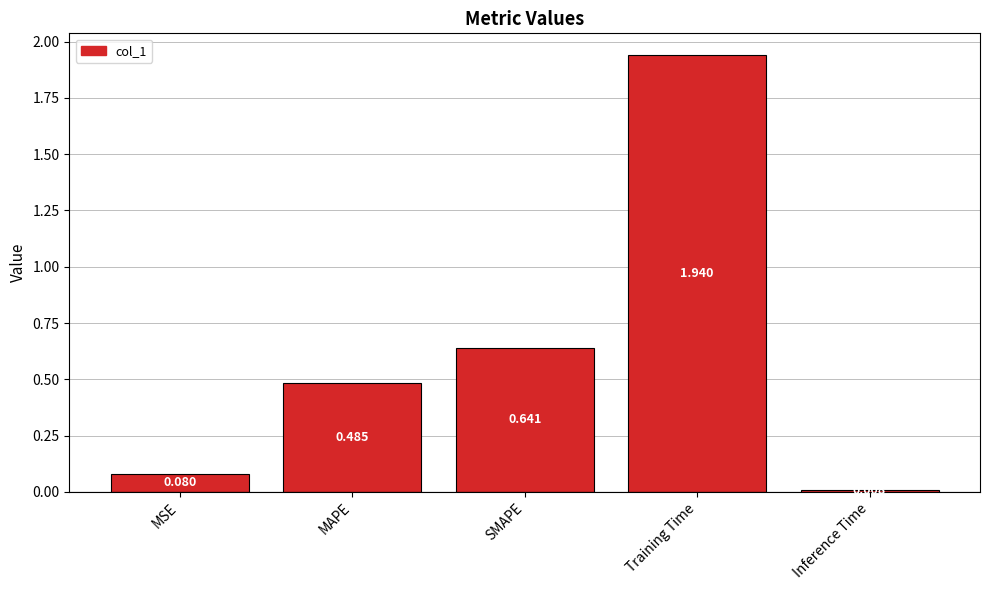

What is the label of the 4th bar from the right?

MAPE